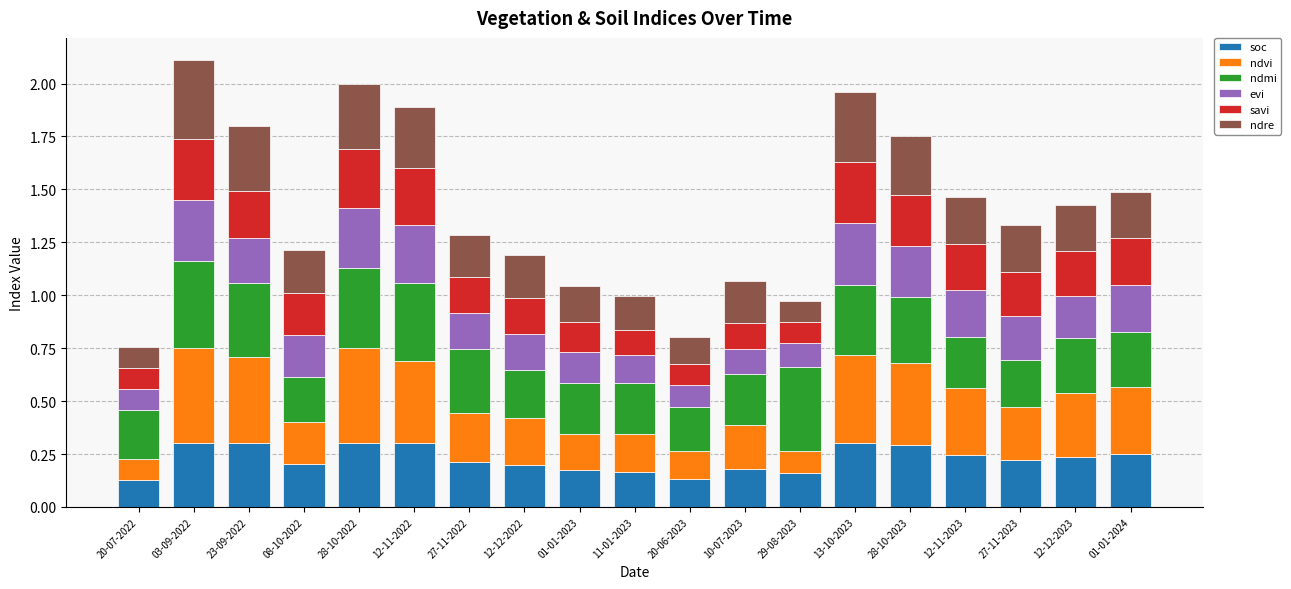

Is it true that soc equals 0.5 at 28-10-2022?

False